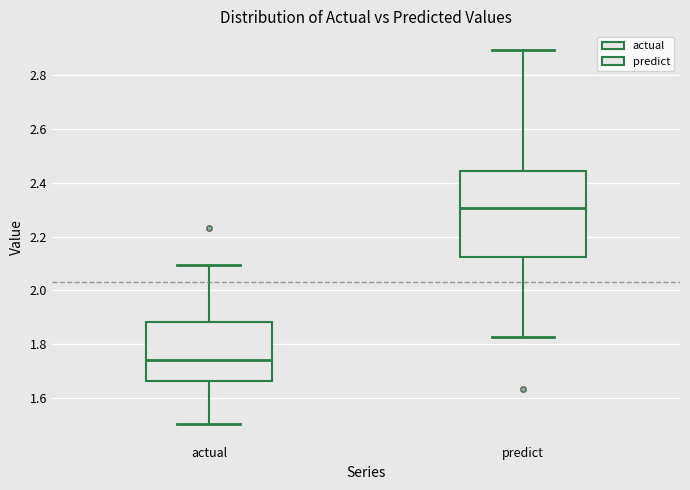

Reading left to right, read every box against the y-axis: the position of its median line, the range the box covers, and the ends of its whiskers. The values are not printed on the chart, so give them approximately, as read against the axis.

actual: median 1.74, box 1.66 to 1.88, whiskers 1.50 to 2.10
predict: median 2.30, box 2.12 to 2.44, whiskers 1.82 to 2.90